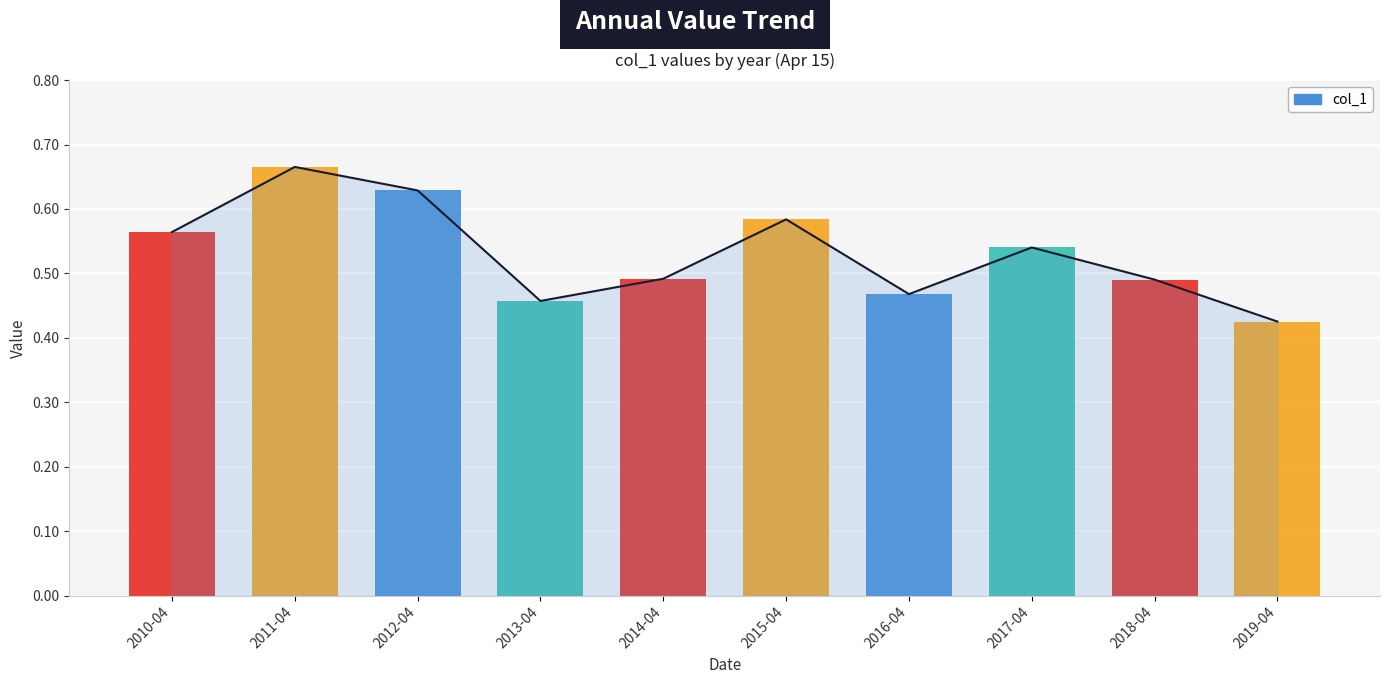

Is it true that the value at 2015-04 is 0.6?

True